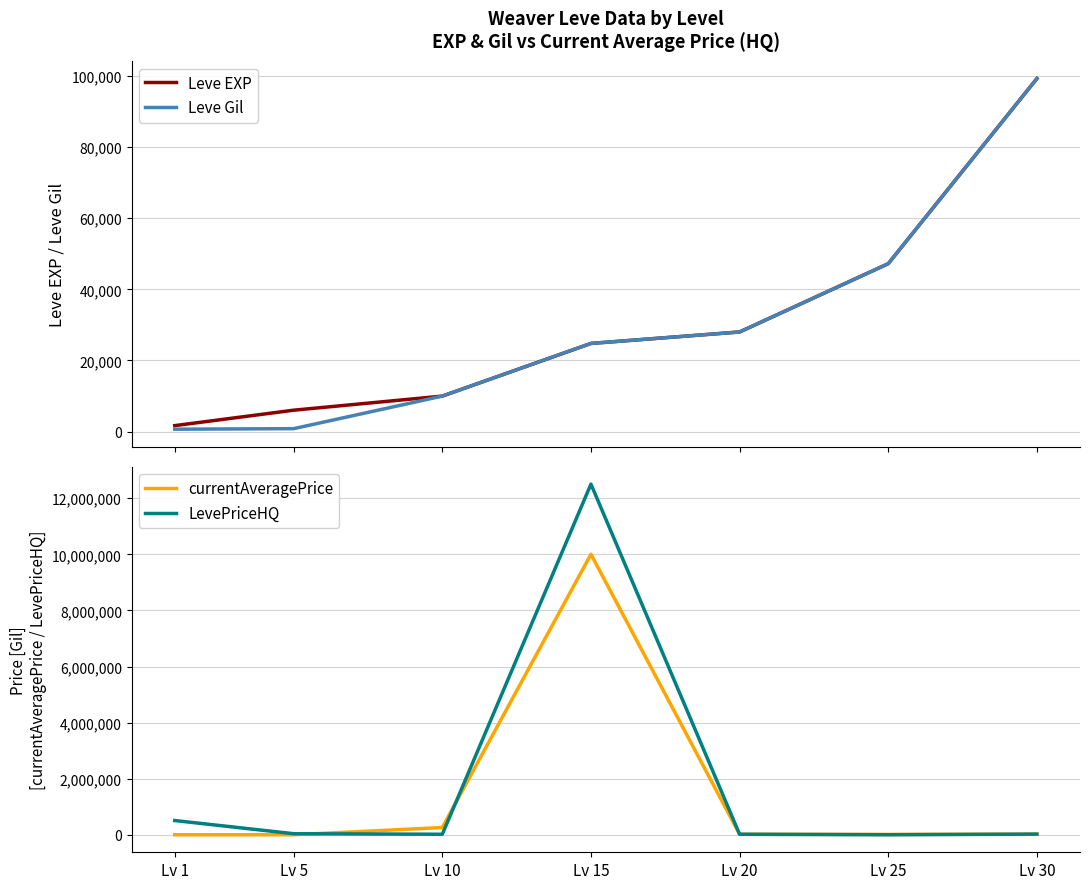

How many interior local peaks does the currentAveragePrice series have?

1